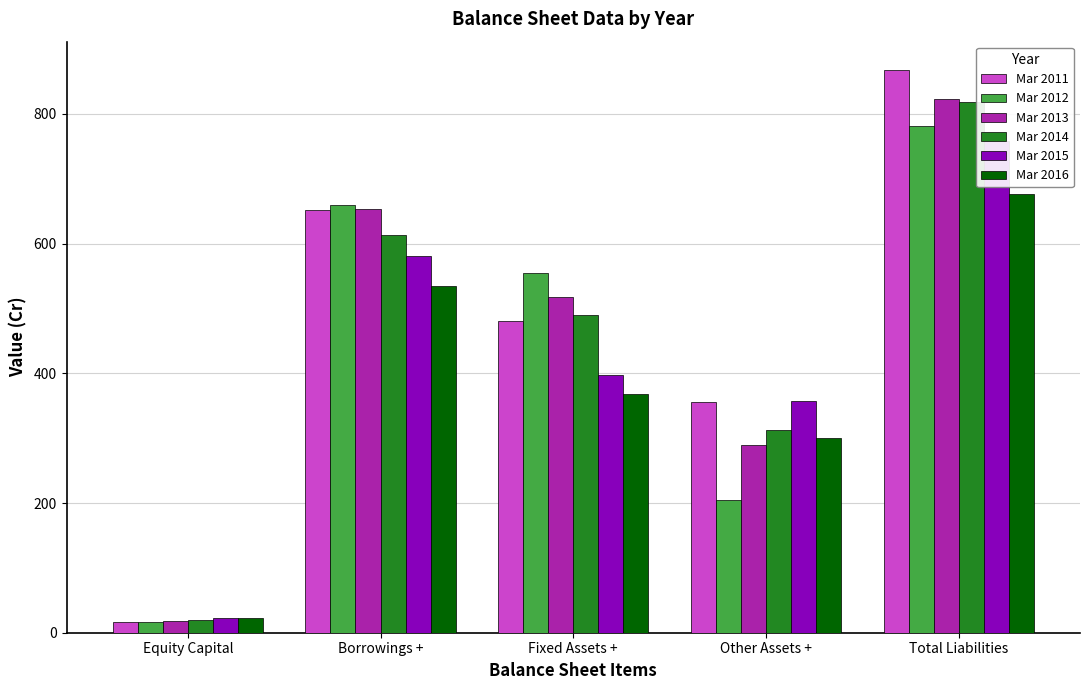

What is the difference between the maximum and minimum values in the Mar 2013 series?

805